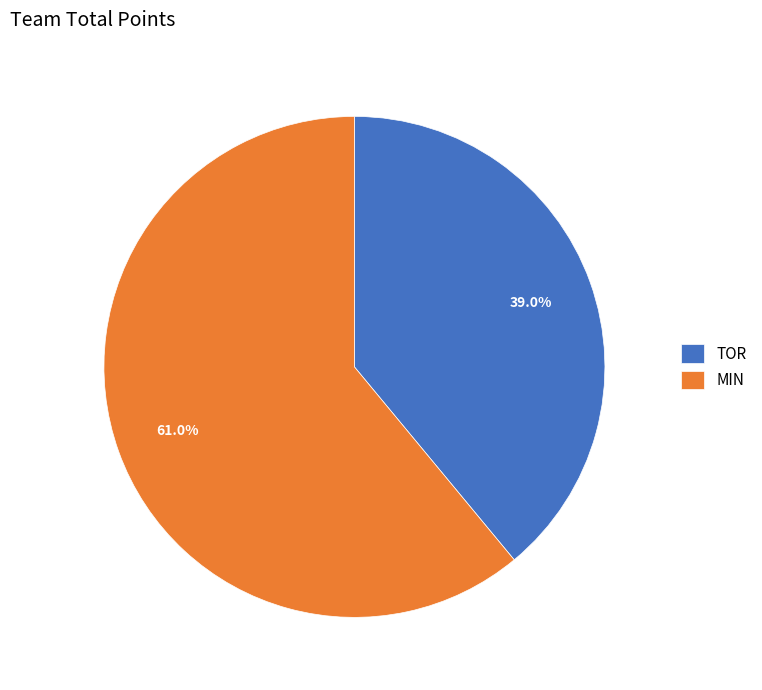

How many slices are in this pie chart?

2